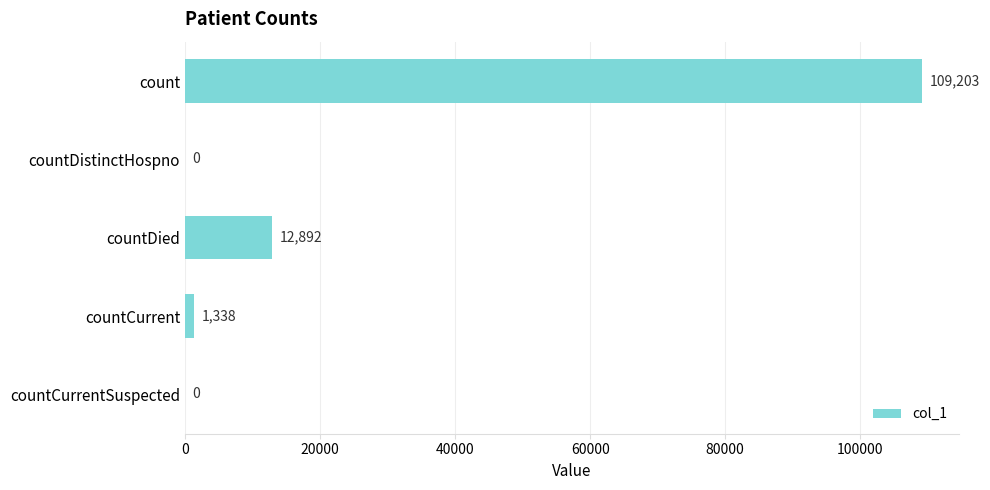

What is the sum of the values at countDied and countDistinctHospno?

12892